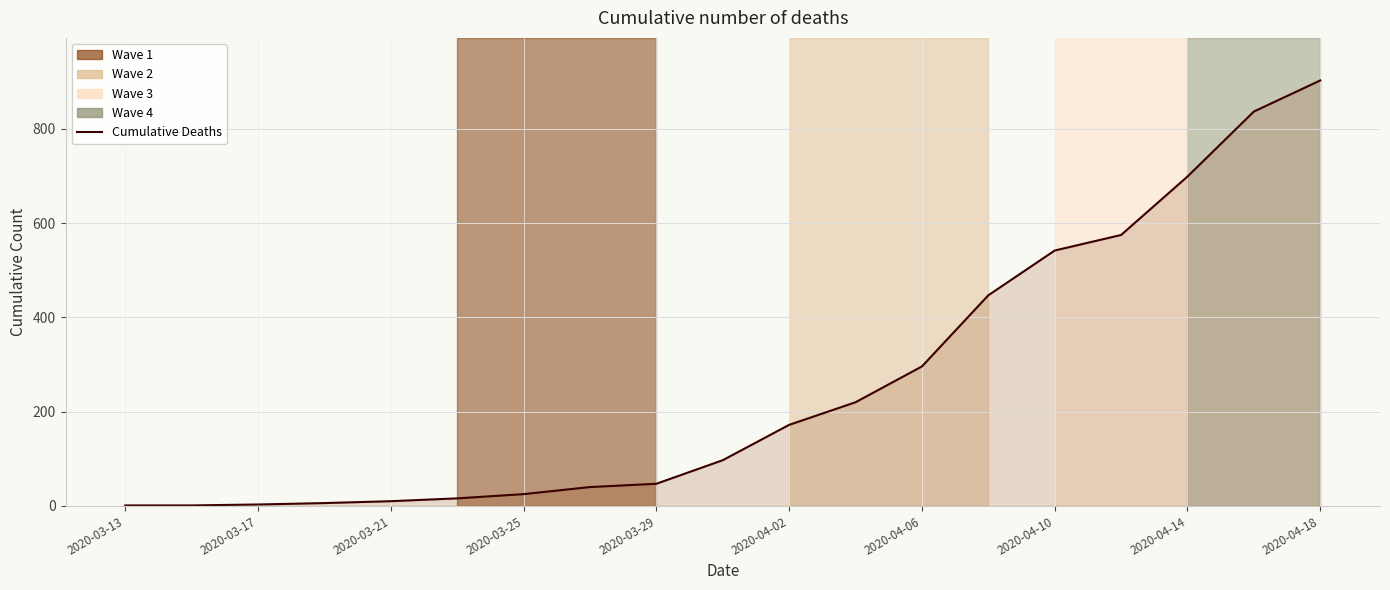

Does the chart have visible grid lines?

Yes